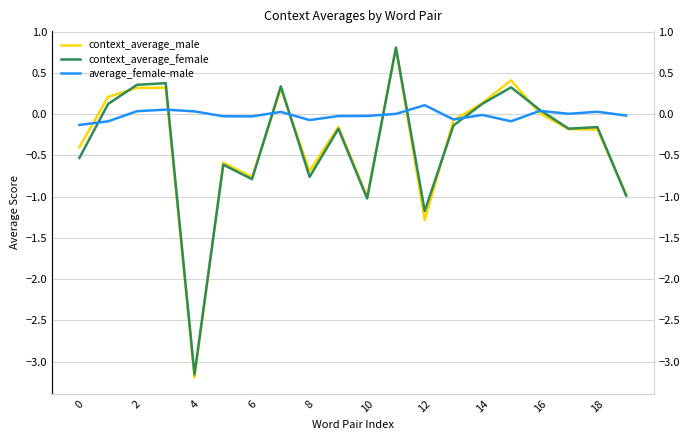

What is the total value across all series at 18?

-0.4